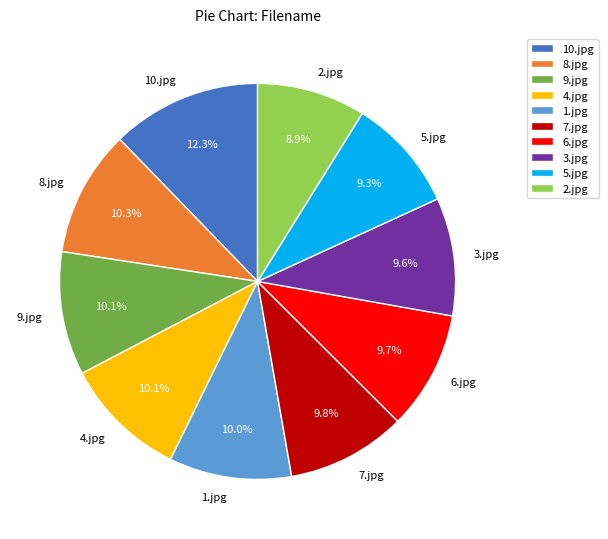

What percentage is the 8.jpg slice, to the nearest percent?

10%